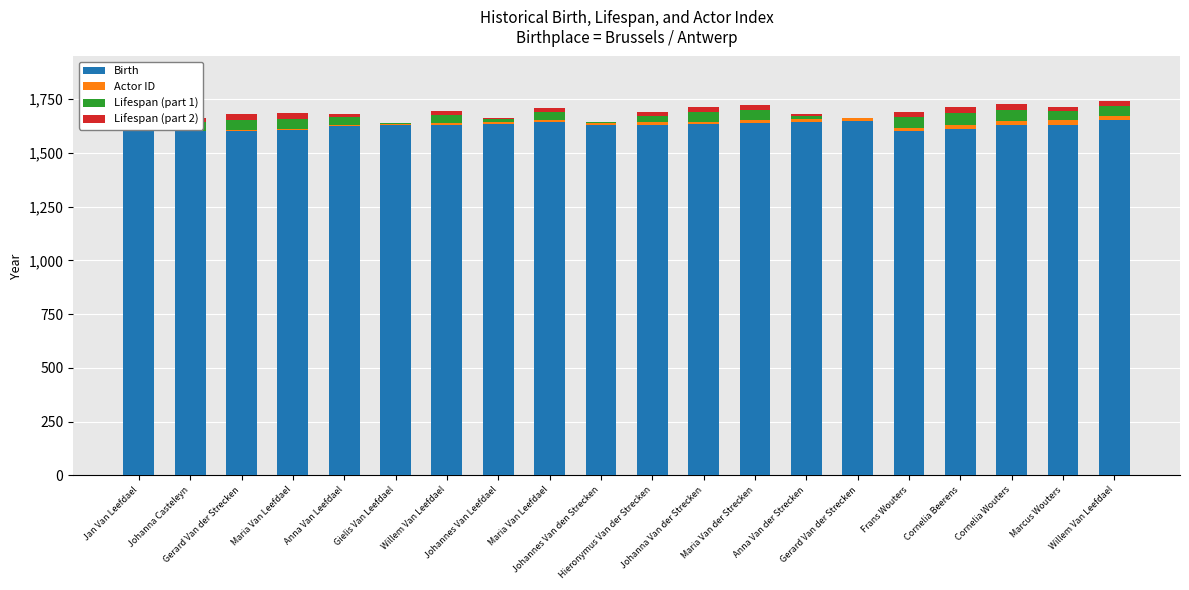

Count the number of categories in the chart.

20